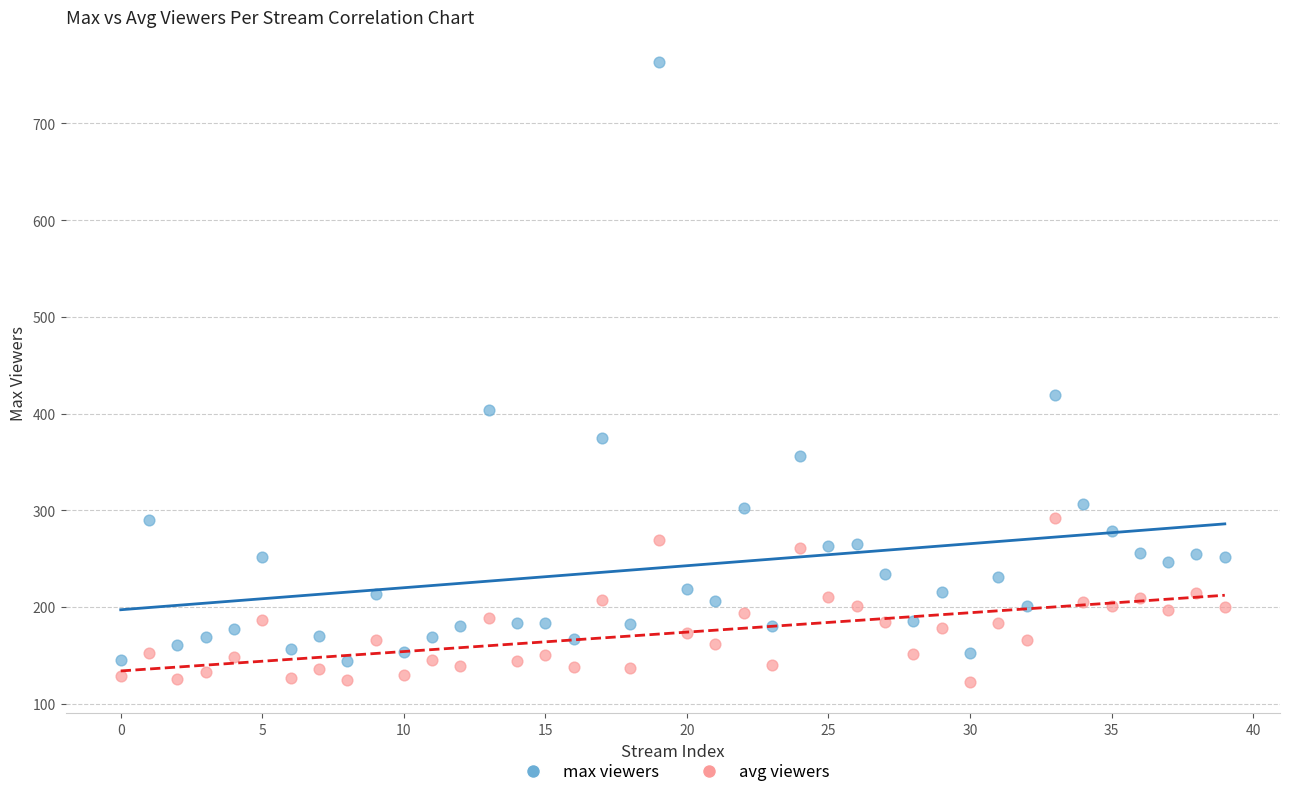

In the max viewers series, what Y value is closest to 453?

419